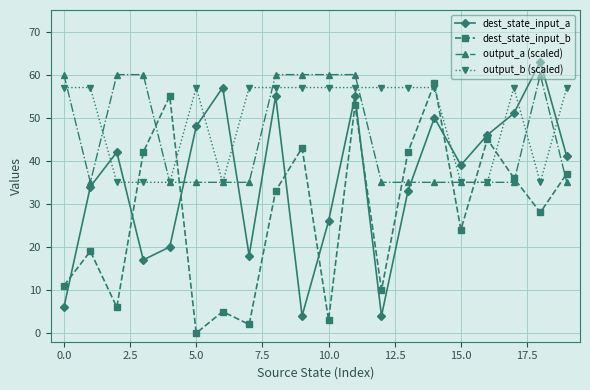

Does the chart have visible grid lines?

Yes